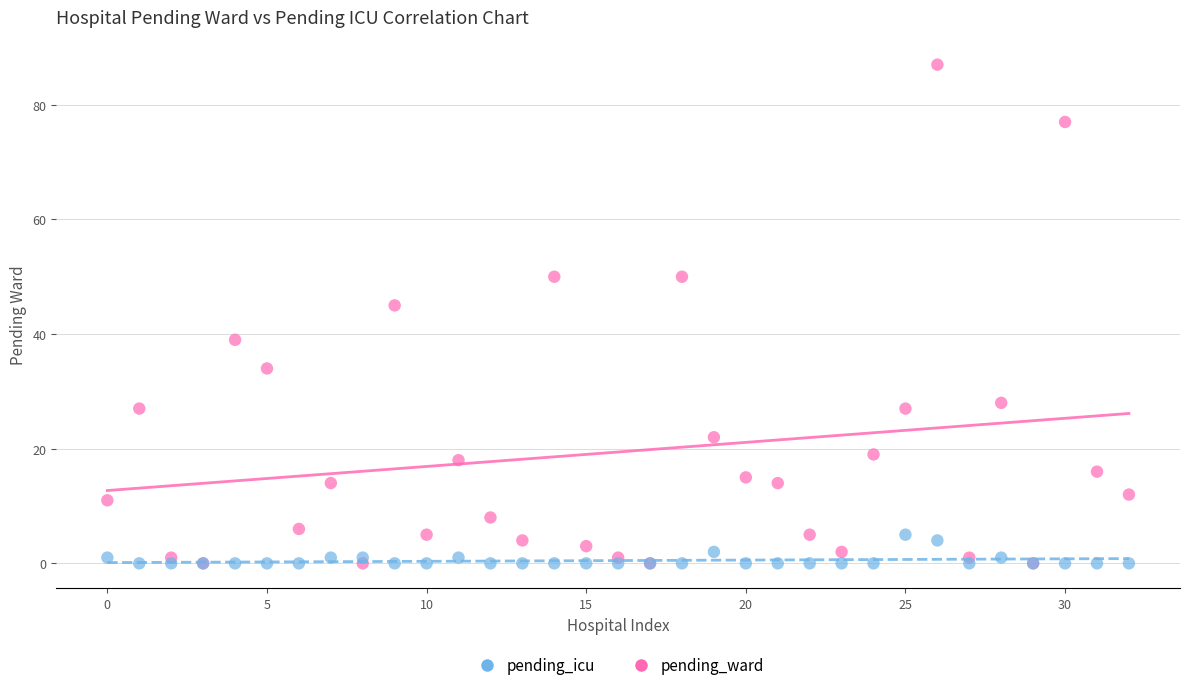

Across all series, what Y value is closest to 43?

45